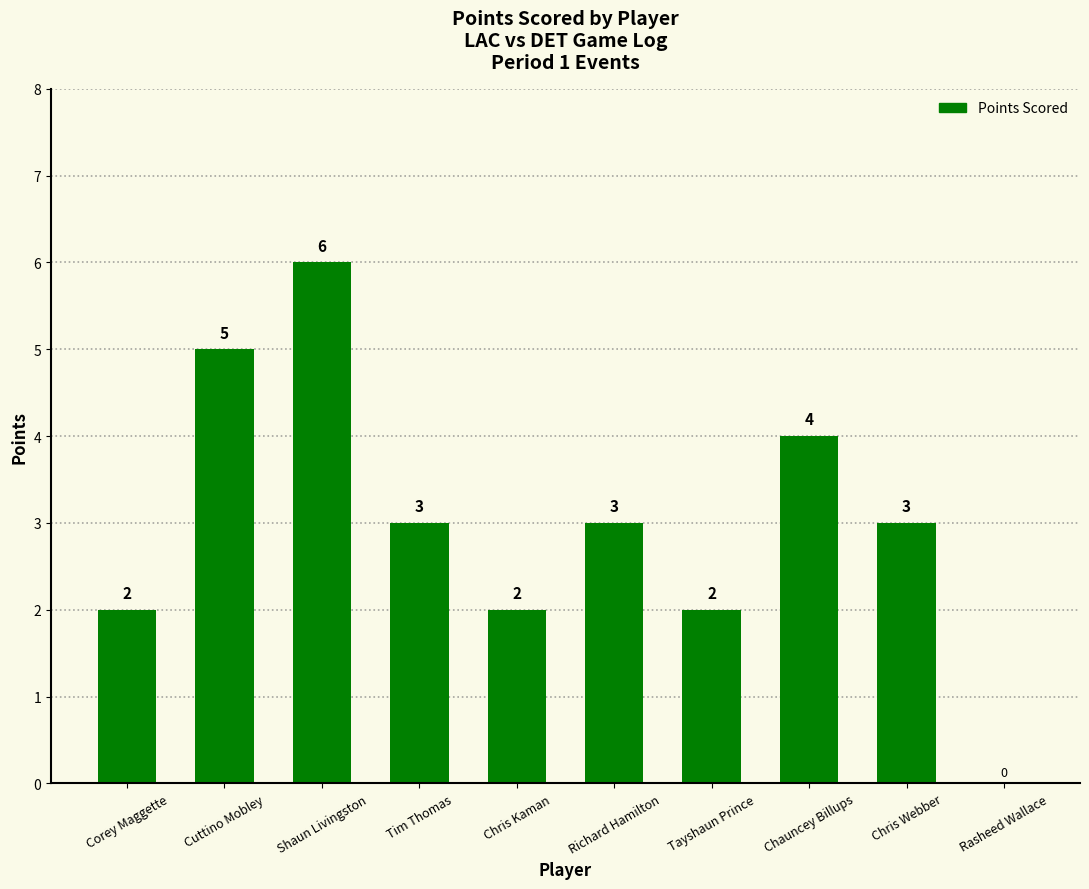

The chart shows a value of 3 at Corey Maggette. True or false?

False